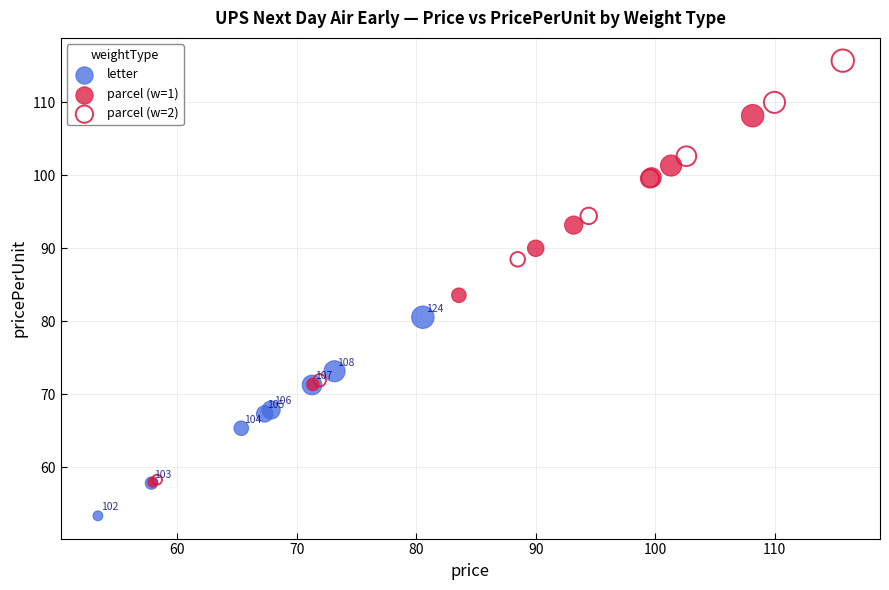

Which series has the largest Y range (max minus min)?

parcel (w=2)